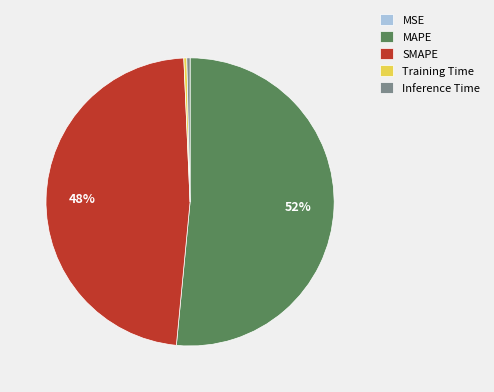

To the nearest percent, what is the average slice percentage?

20%